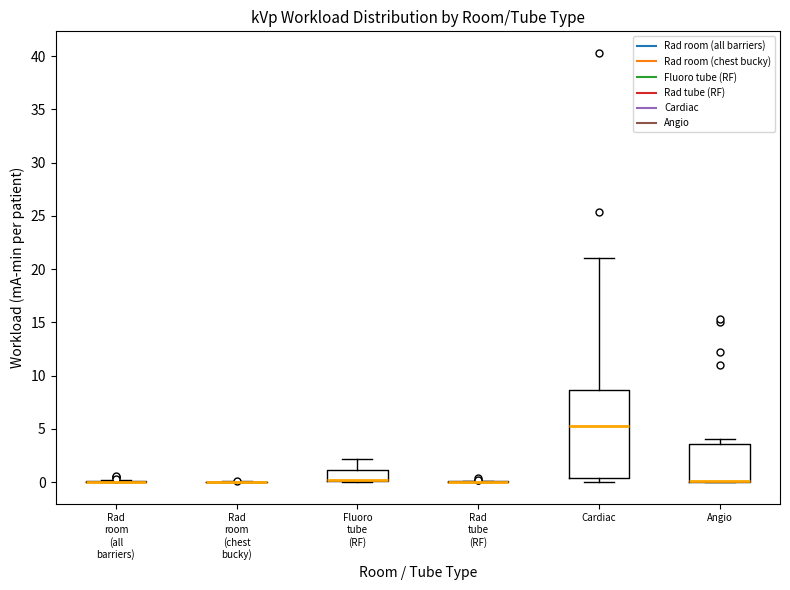

Reading left to right, transcribe this box plot: for each box, give where its median line is, the range the box spans, and where its two whiskers end, as read against the y-axis. The values are not printed on the chart, so give them approximately, as read against the axis.

Rad room (all barriers): box collapsed to a line at 0.0, whiskers 0.0 to 0.0
Rad room (chest bucky): box collapsed to a line at 0.0, whiskers 0.0 to 0.0
Fluoro tube (RF): median 0.0 (drawn on the box's lower edge), box 0.0 to 1.0, whiskers 0.0 to 2.0
Rad tube (RF): box collapsed to a line at 0.0, whiskers 0.0 to 0.0
Cardiac: median 5.5, box 0.5 to 8.5, whiskers 0.0 to 21.0
Angio: median 0.0 (drawn on the box's lower edge), box 0.0 to 3.5, whiskers 0.0 to 4.0